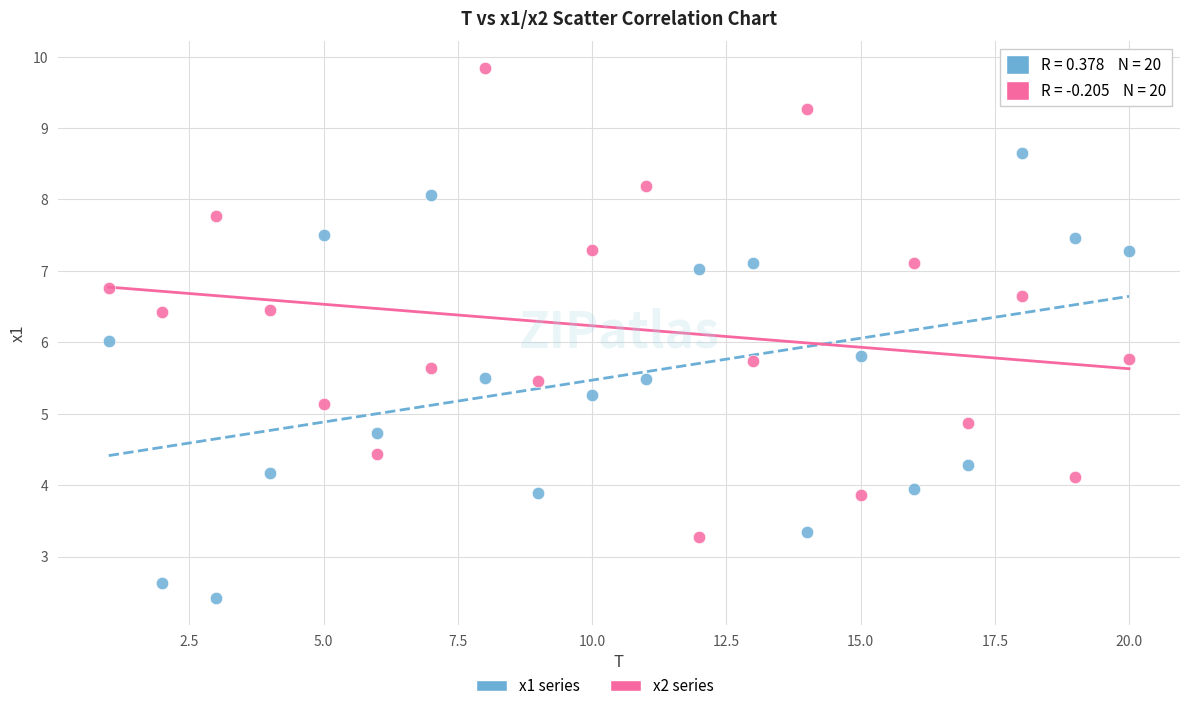

Across all data points, what is the range of X values (max minus min)?

19.0